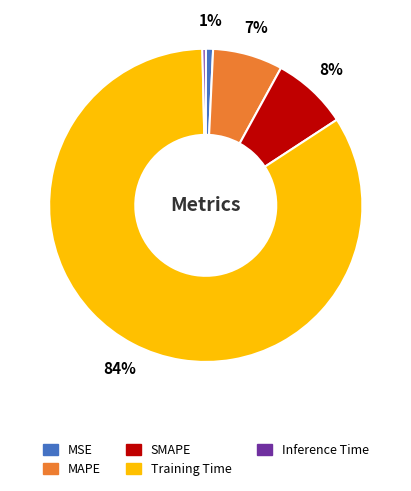

Which slice is the largest?

Training Time